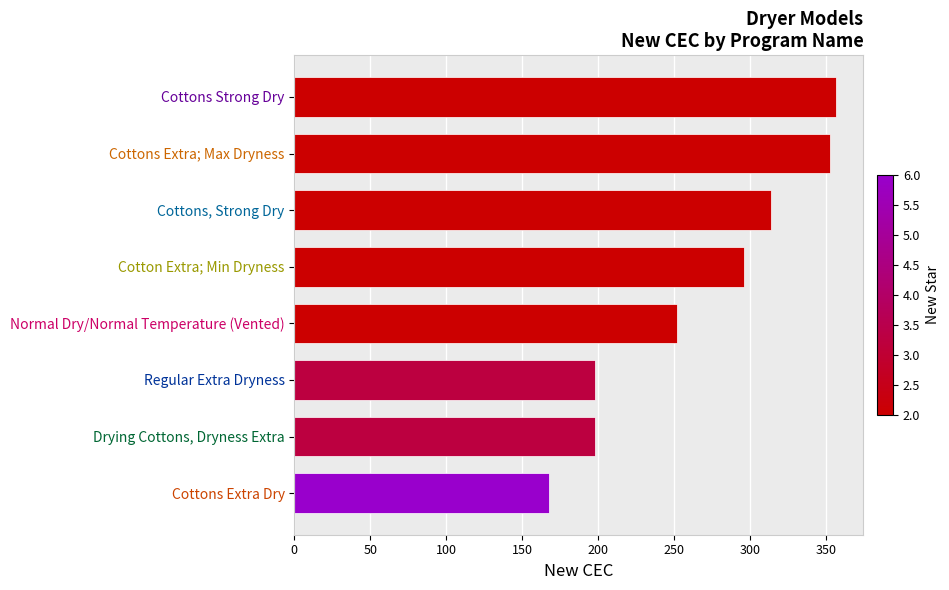

What is the ratio of the value at Regular Extra Dryness to the value at Normal Dry/Normal Temperature (Vented)?

0.8